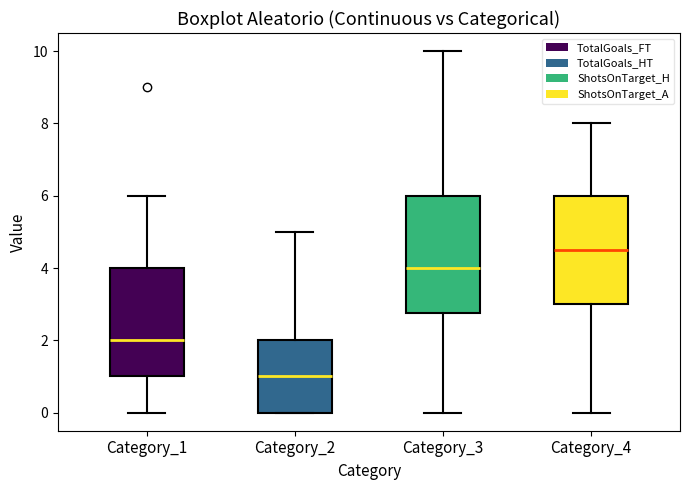

Reading left to right, transcribe this box plot: for each box, give where its median line is, the range the box spans, and where its two whiskers end, as read against the y-axis. The values are not printed on the chart, so give them approximately, as read against the axis.

Category_1: median 2.0, box 1.0 to 4.0, whiskers 0.0 to 6.0
Category_2: median 1.0, box 0.0 to 2.0, whiskers 0.0 to 5.0
Category_3: median 4.0, box 2.8 to 6.0, whiskers 0.0 to 10.0
Category_4: median 4.6, box 3.0 to 6.0, whiskers 0.0 to 8.0